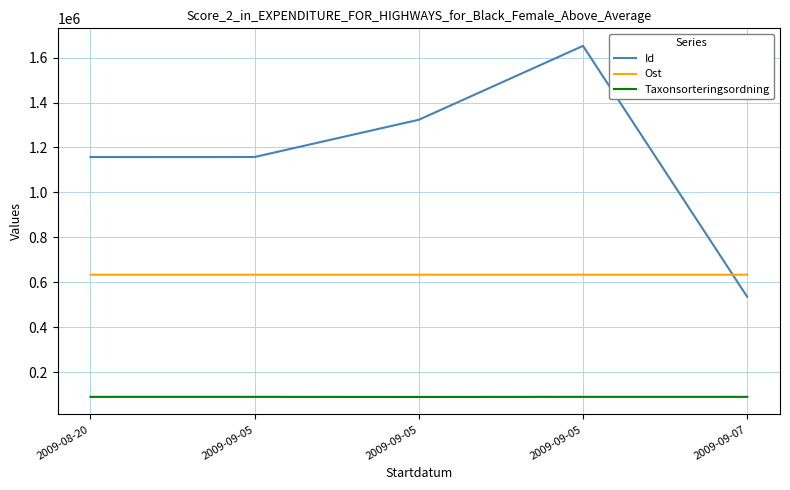

Is the value of Id at 2009-09-05 greater than the value of Taxonsorteringsordning at 2009-09-07?

Yes